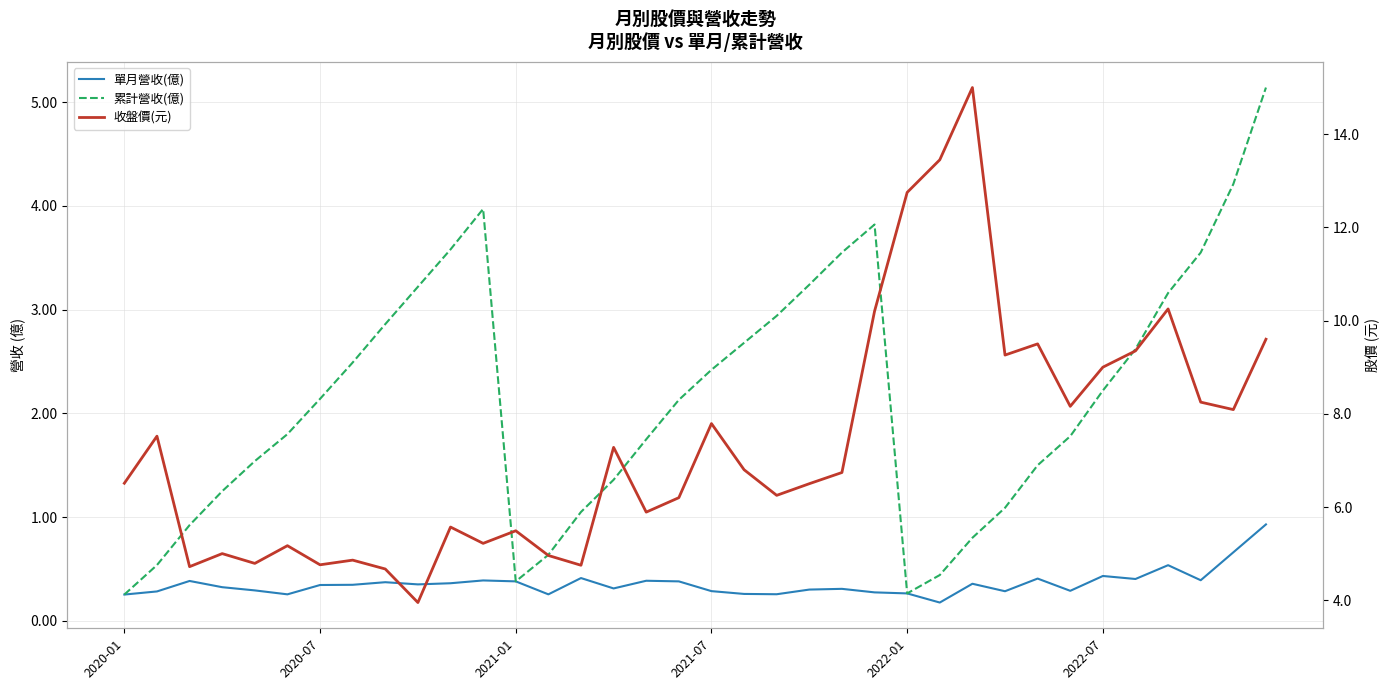

What is the total value across all series at 2022-07?

11.7